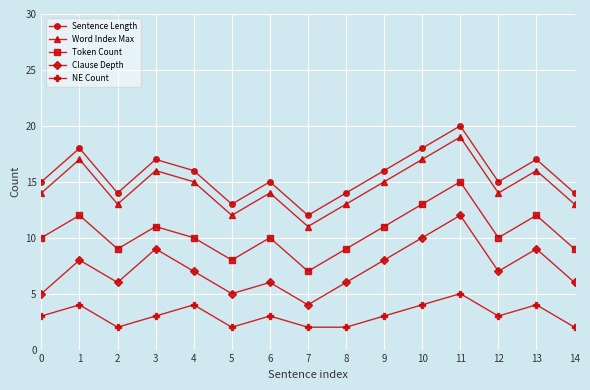

How many series are shown in this chart?

5